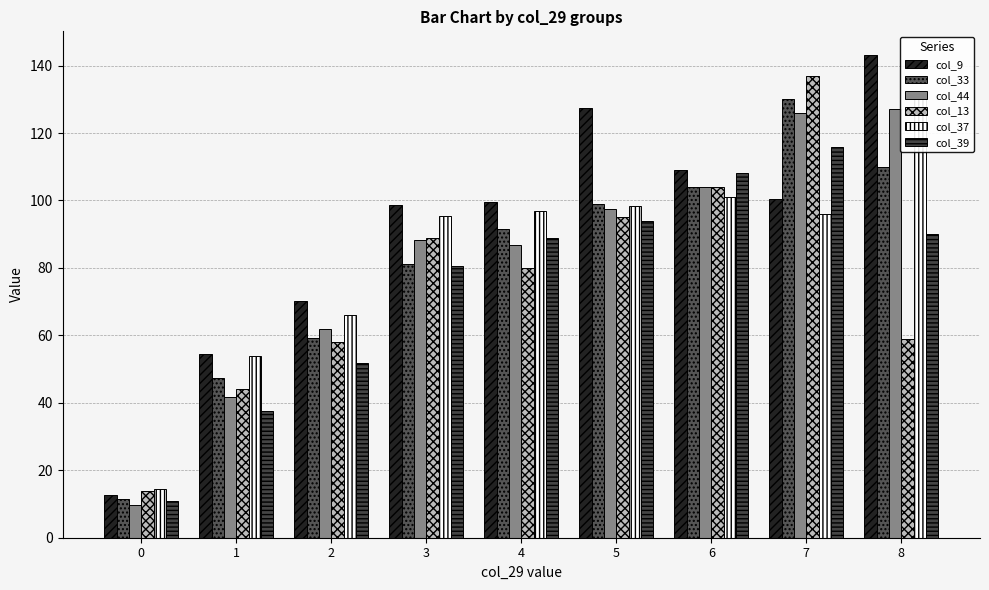

Rank the categories by col_9 value from highest to lowest.

8, 5, 6, 7, 4, 3, 2, 1, 0